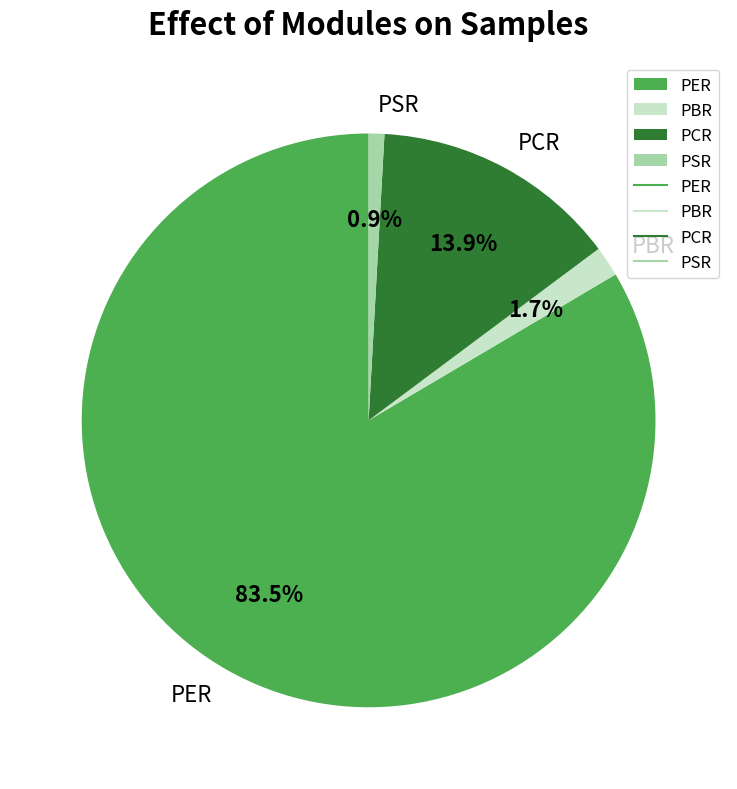

The PCR slice represents 6% of the pie. True or false?

False